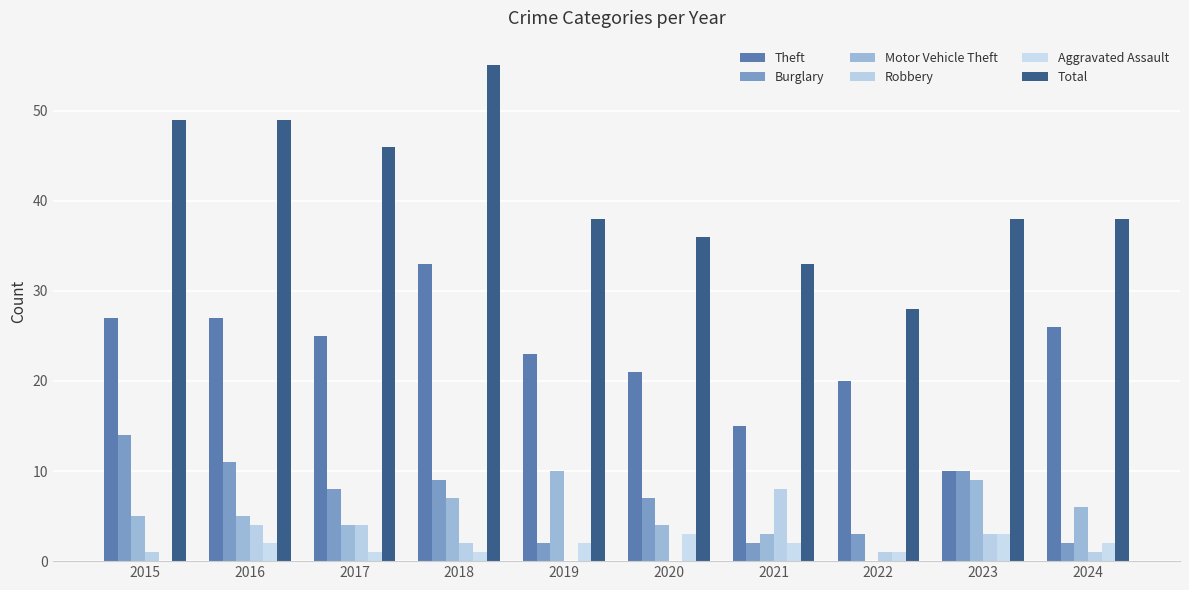

Reading right to left, transcribe all the data shown in this chart.

Theft: 26	10	20	15	21	23	33	25	27	27
Burglary: 2	10	3	2	7	2	9	8	11	14
Motor Vehicle Theft: 6	9	0	3	4	10	7	4	5	5
Robbery: 1	3	1	8	0	0	2	4	4	1
Aggravated Assault: 2	3	1	2	3	2	1	1	2	0
Total: 38	38	28	33	36	38	55	46	49	49